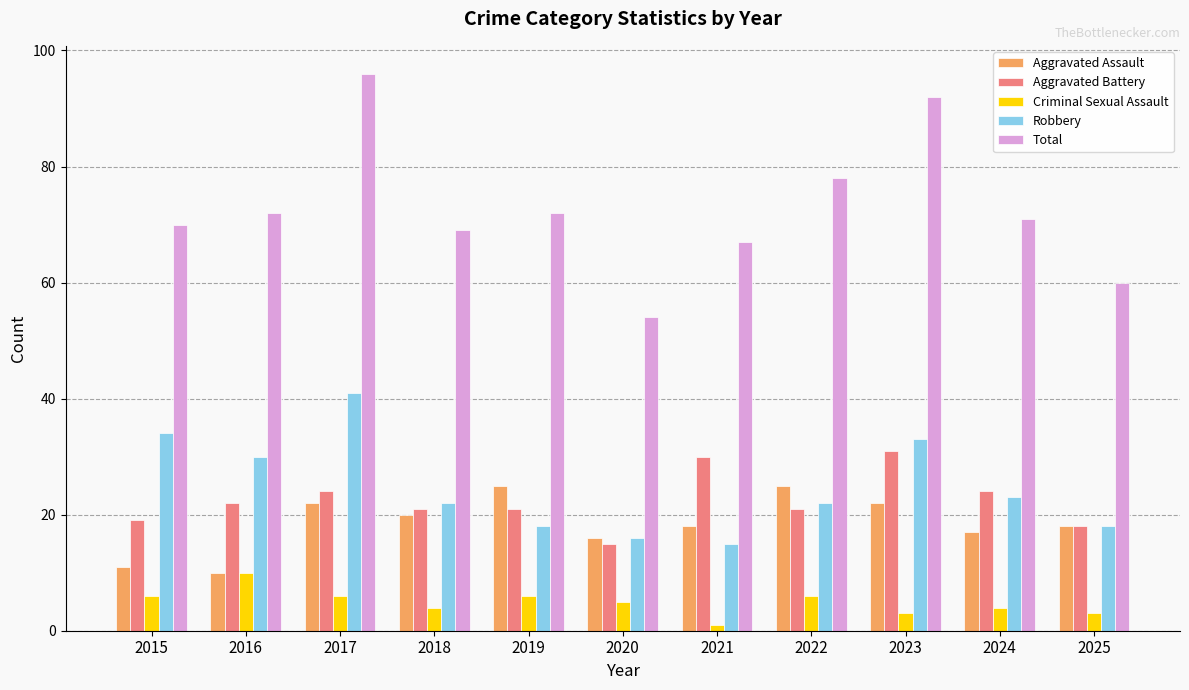

How many bars are there in each group?

5